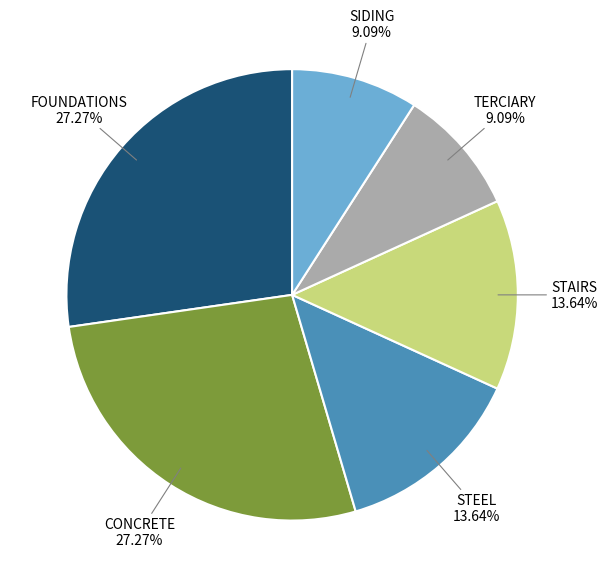

Does any single category account for the majority?

No